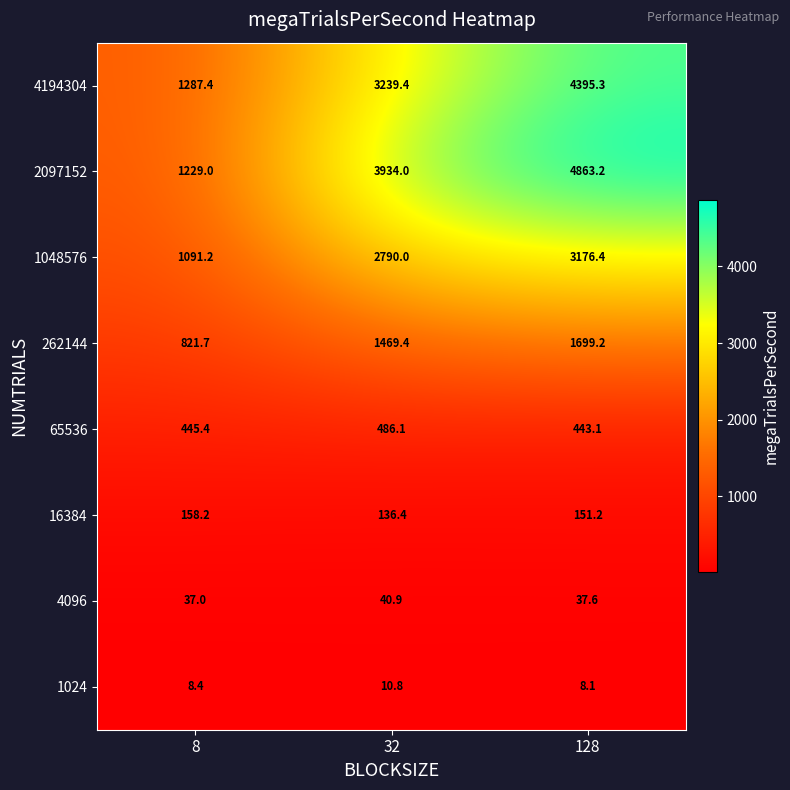

What is the maximum value shown in the chart?

4863.2